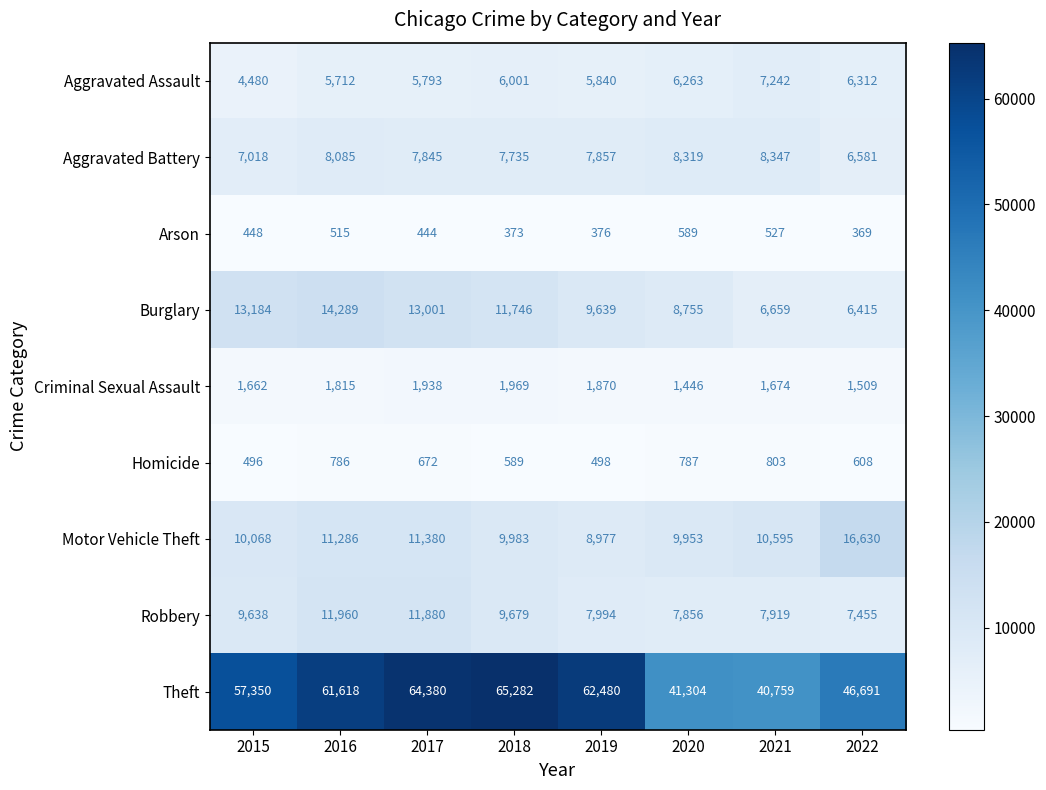

At how many categories does at least one series exceed 14483?

8